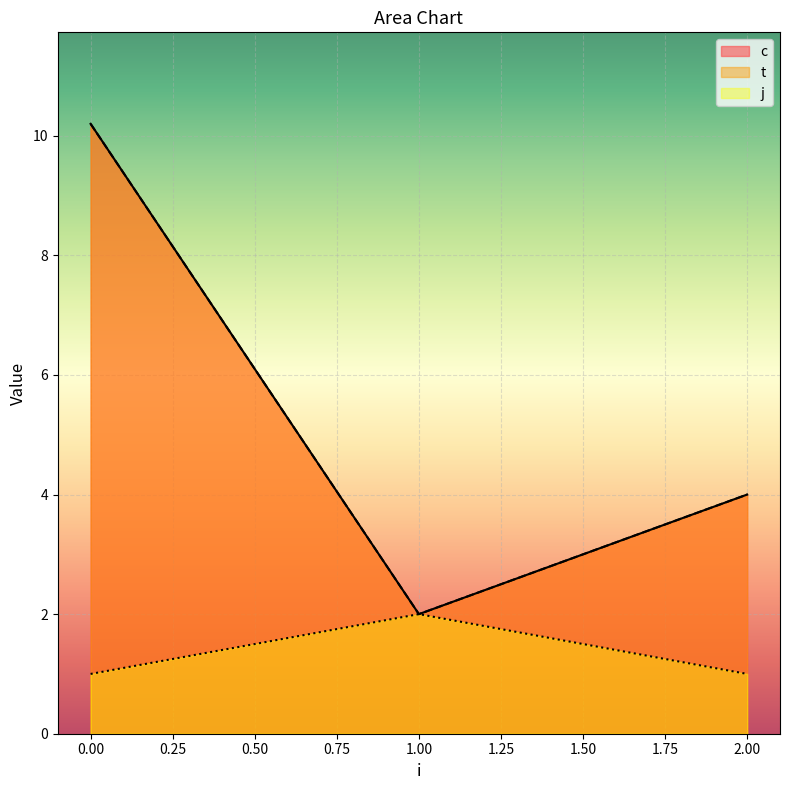

Reading left to right, transcribe all the data shown in this chart.

c: 0=10.2	1=2.0	2=4.0
t: 0=10.2	1=2.0	2=4.0
j: 0=1.0	1=2.0	2=1.0